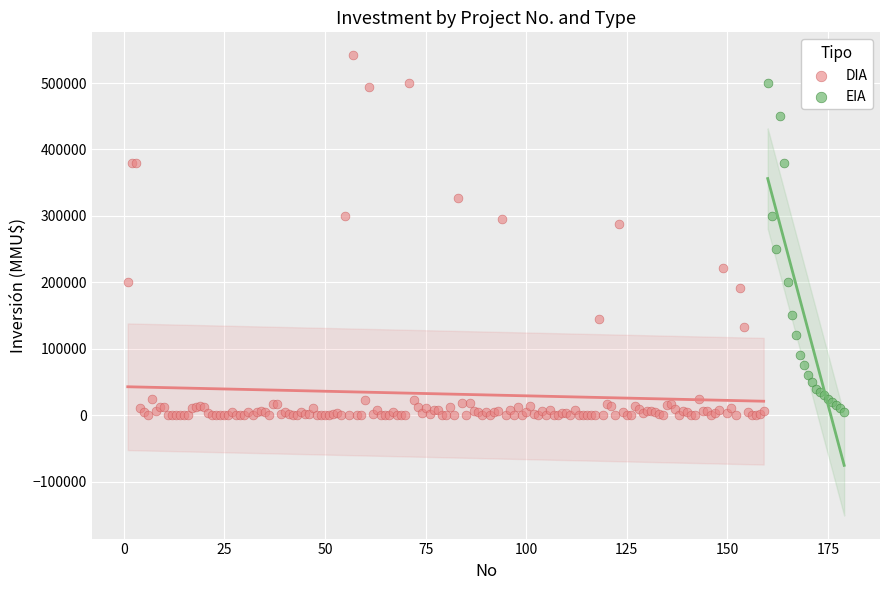

Which series has the widest spread of Y values?

DIA